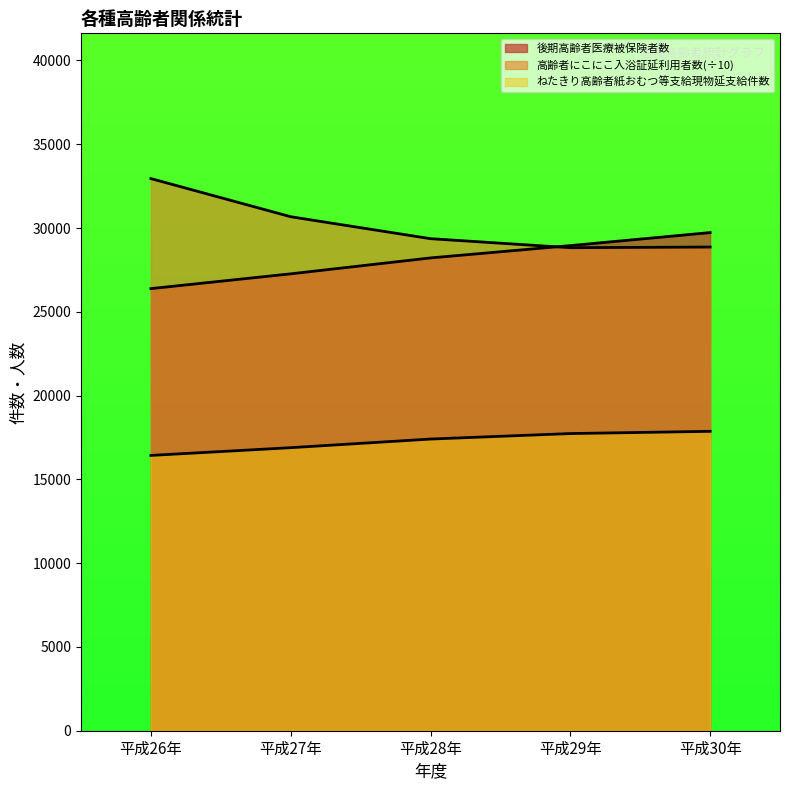

The 後期高齢者医療被保険者数 series shows 28217.0 at 平成28年. True or false?

True